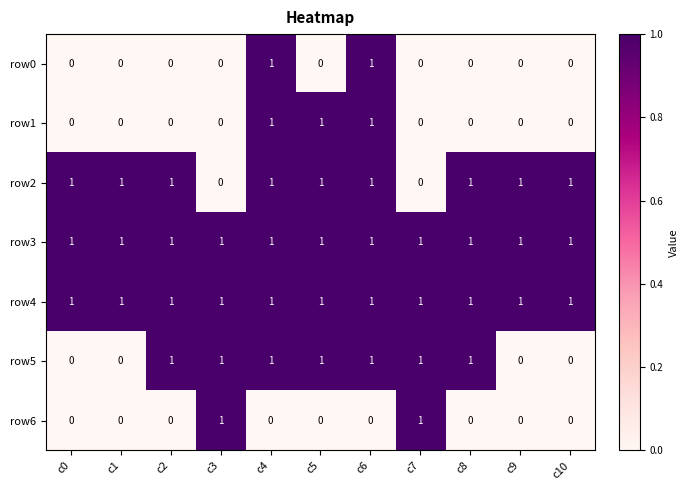

Count the number of categories in the chart.

11